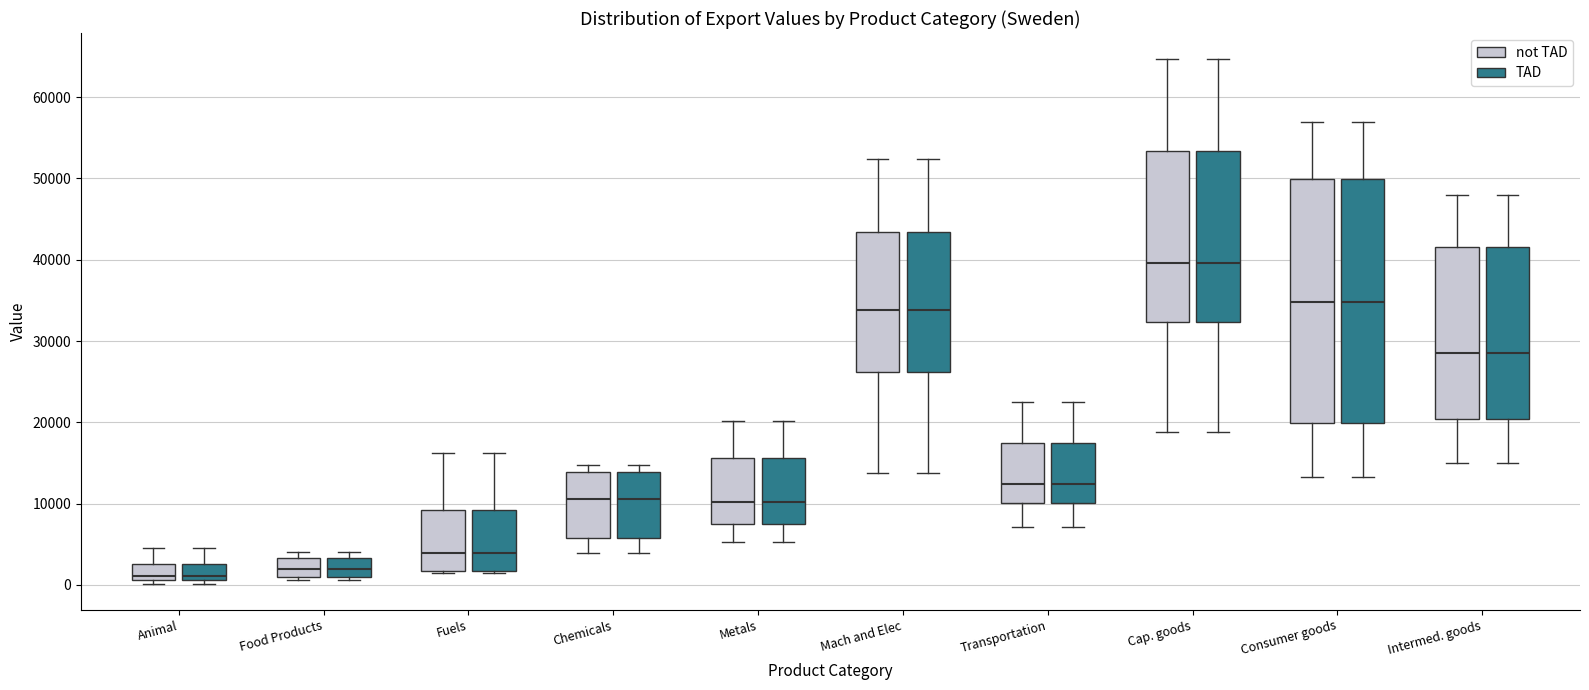

Where is the lower edge of the box for Mach and Elec (TAD) on the y-axis? The values are not printed on the chart, so give them approximately, as read against the axis.

26000